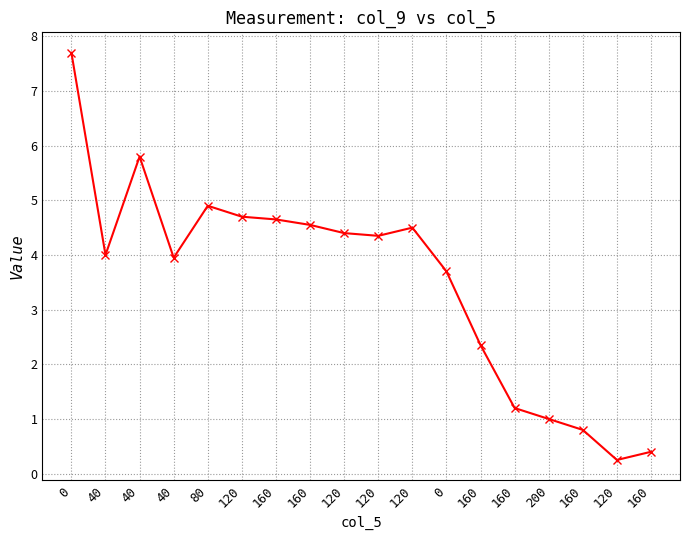

What is the label of the 16th point from the left?

160